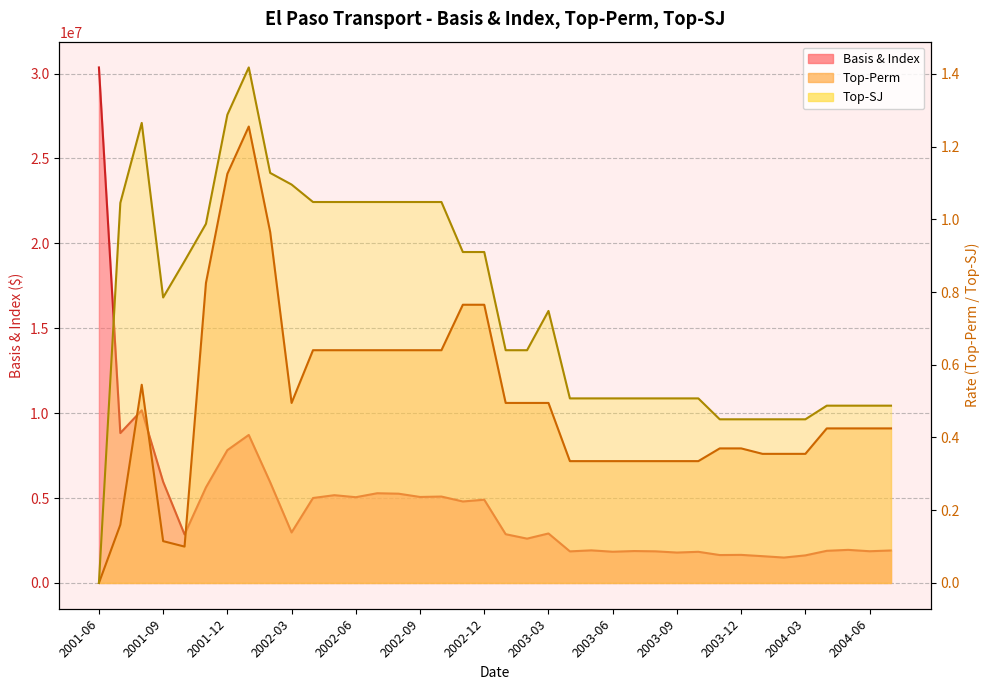

How many lines are shown in the chart?

3